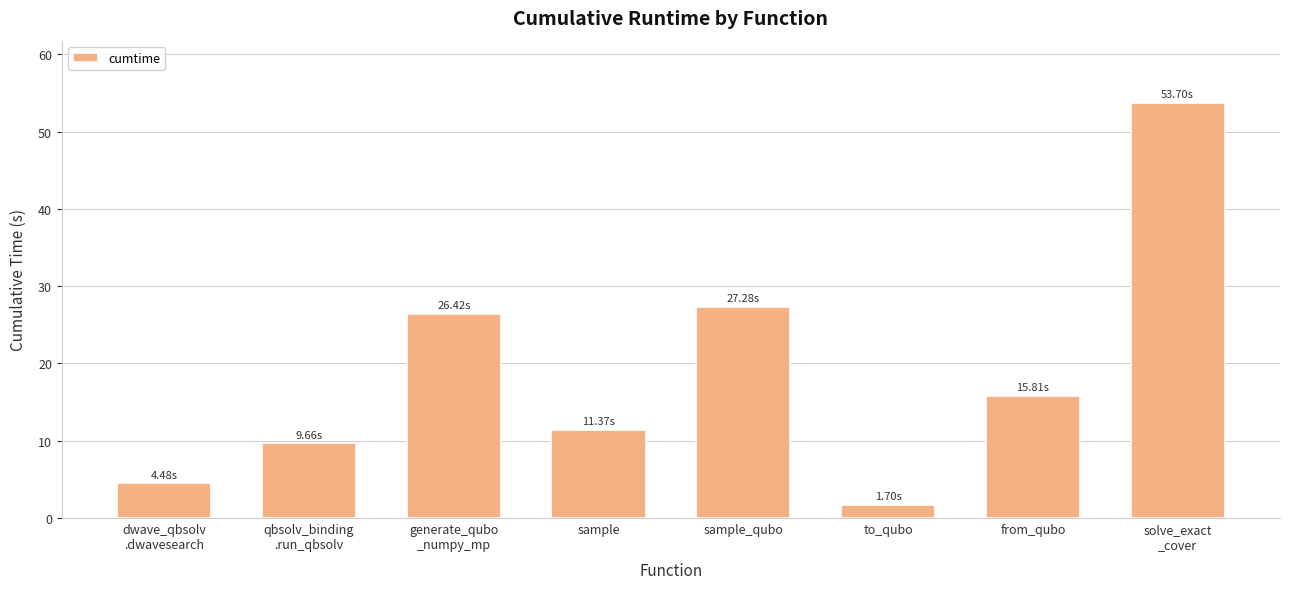

Rank the categories by value from lowest to highest.

to_qubo, dwave_qbsolv
.dwavesearch, qbsolv_binding
.run_qbsolv, sample, from_qubo, generate_qubo
_numpy_mp, sample_qubo, solve_exact
_cover